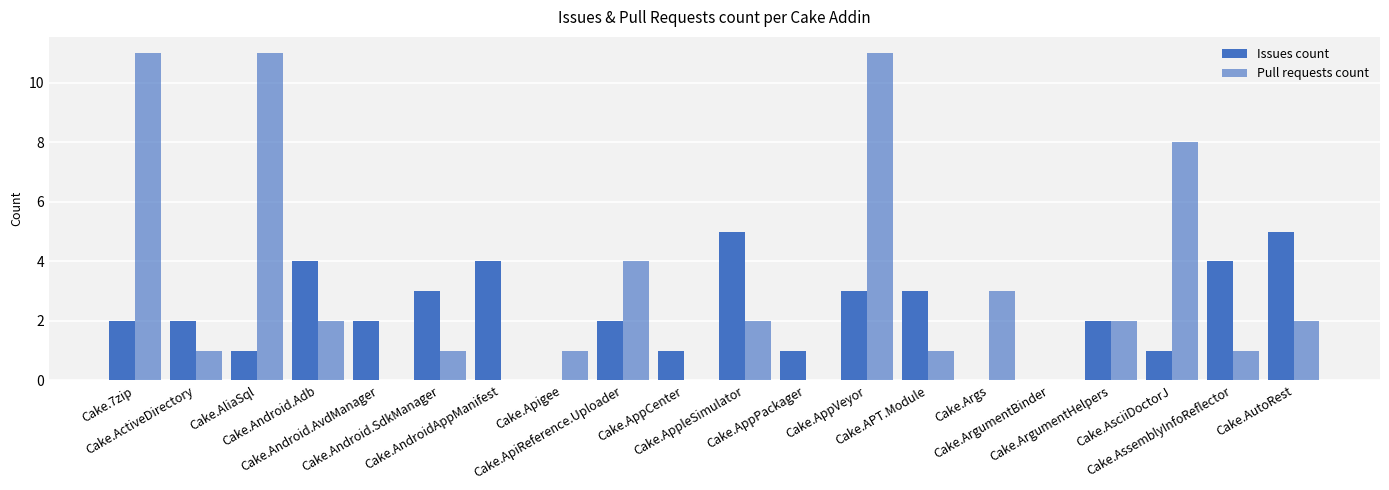

What position from the right is Cake.Args?

6